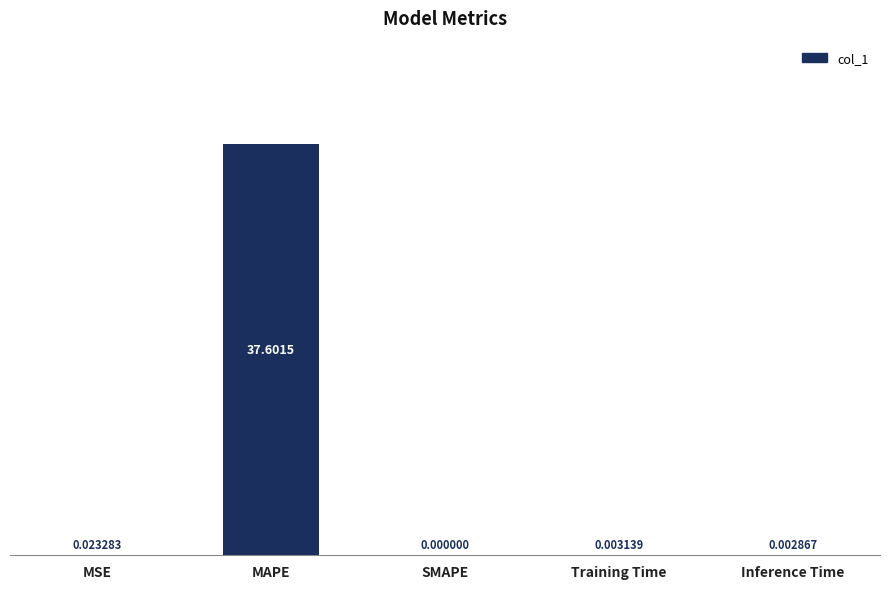

Which label corresponds to the largest value in the chart?

MAPE